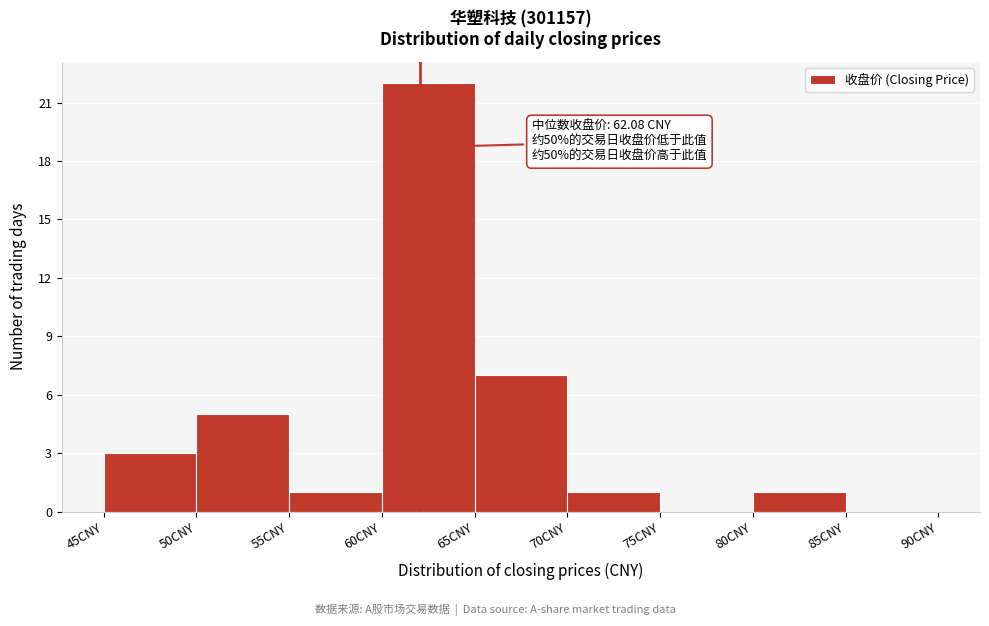

Over which range of the x-axis is the bar tallest?

60 to 65